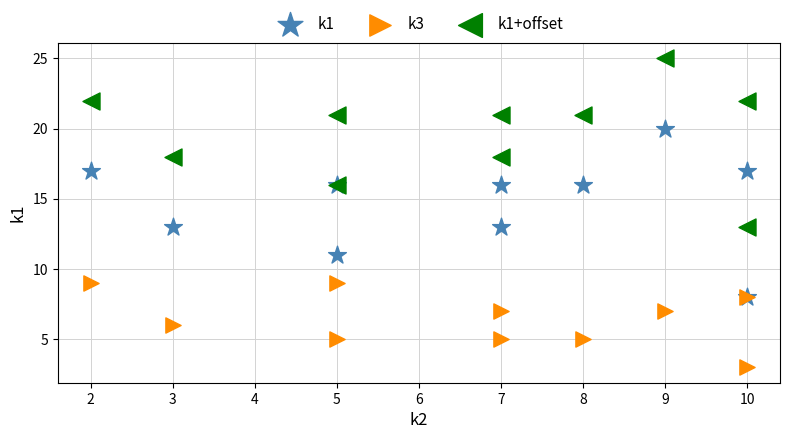

What are all the series names shown in the legend?

k1, k3, k1+offset